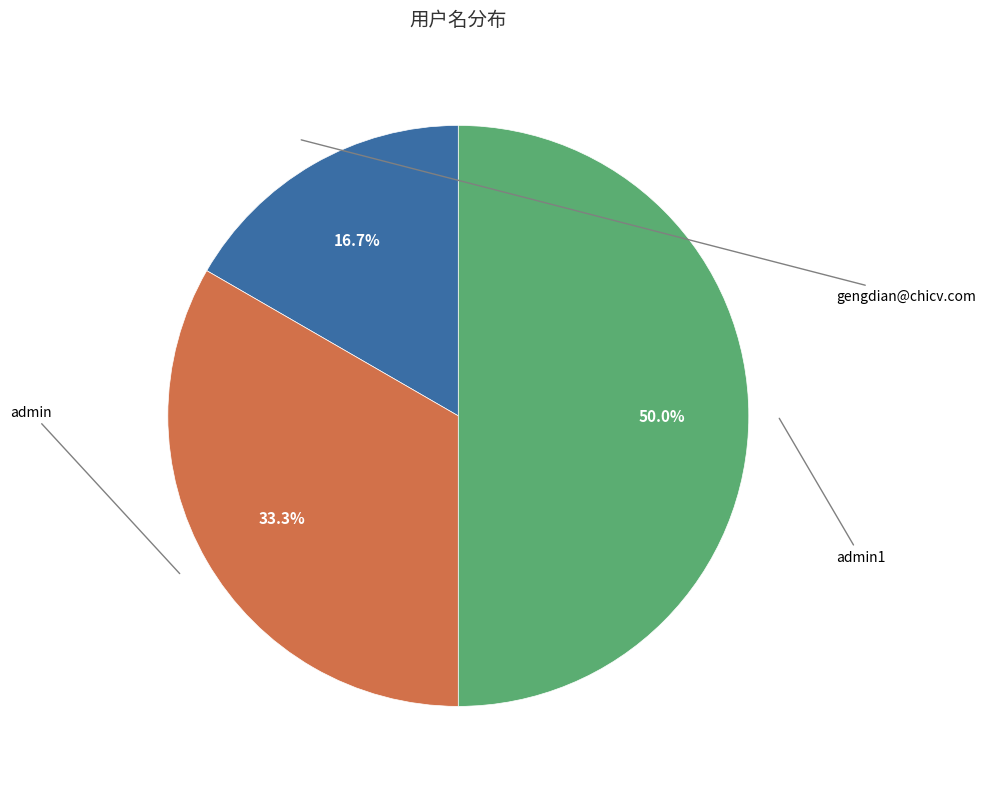

How many segments does this pie chart have?

3